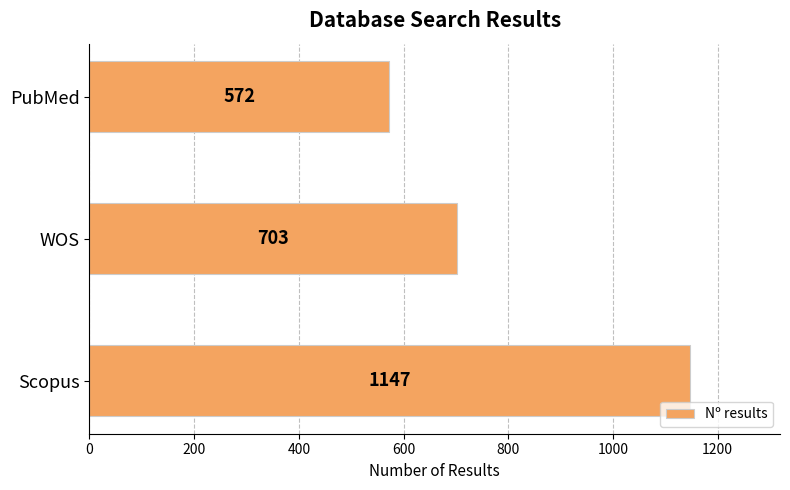

Count the number of categories in the chart.

3